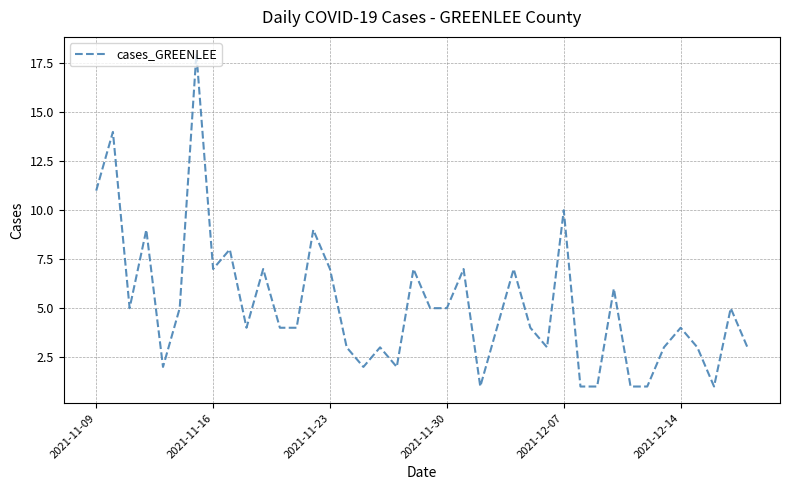

Reading left to right, list all the values displayed in this chart.

11	14	5	9	2	5	18	7	8	4	7	4	4	9	7	3	2	3	2	7	5	5	7	1	4	7	4	3	10	1	1	6	1	1	3	4	3	1	5	3